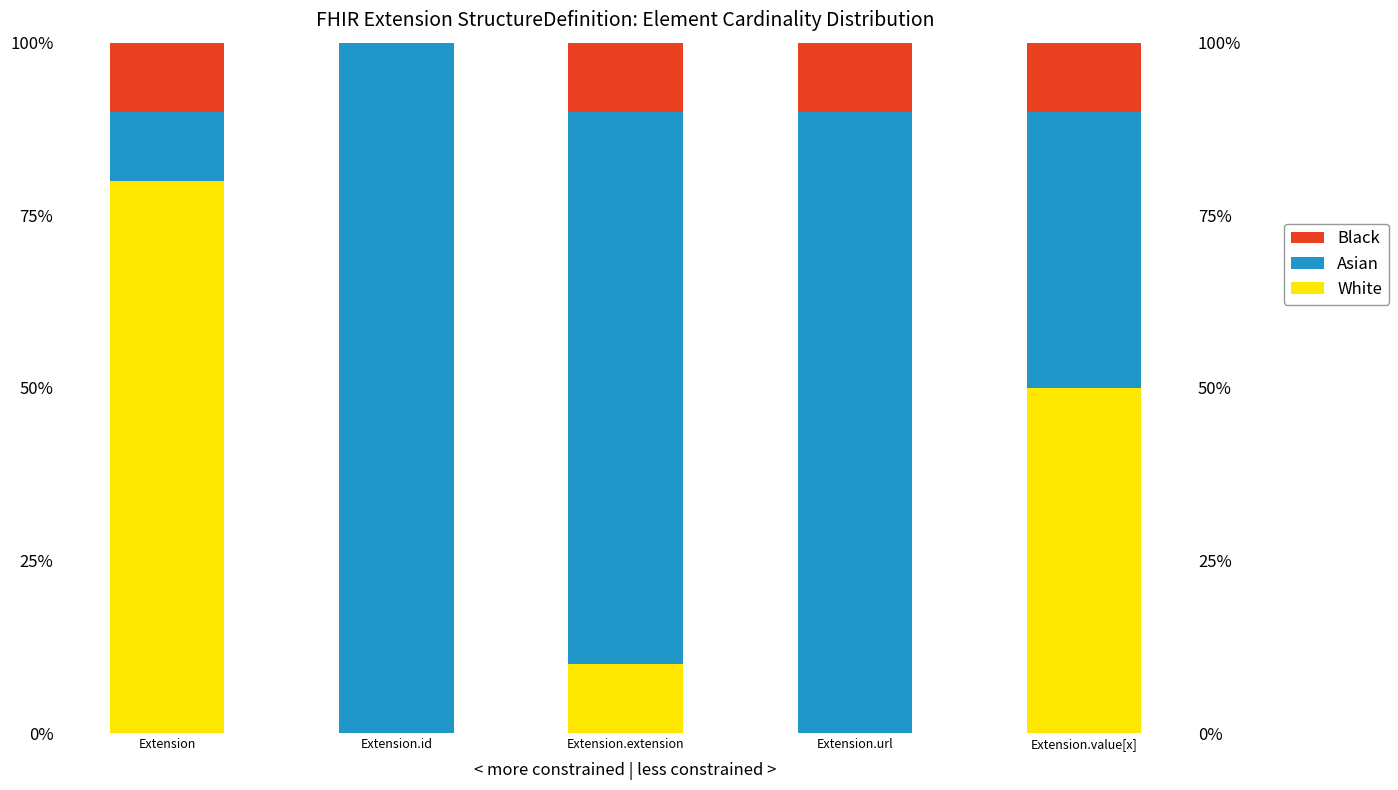

List the series in order of their overall mean, lowest first.

Black, White, Asian